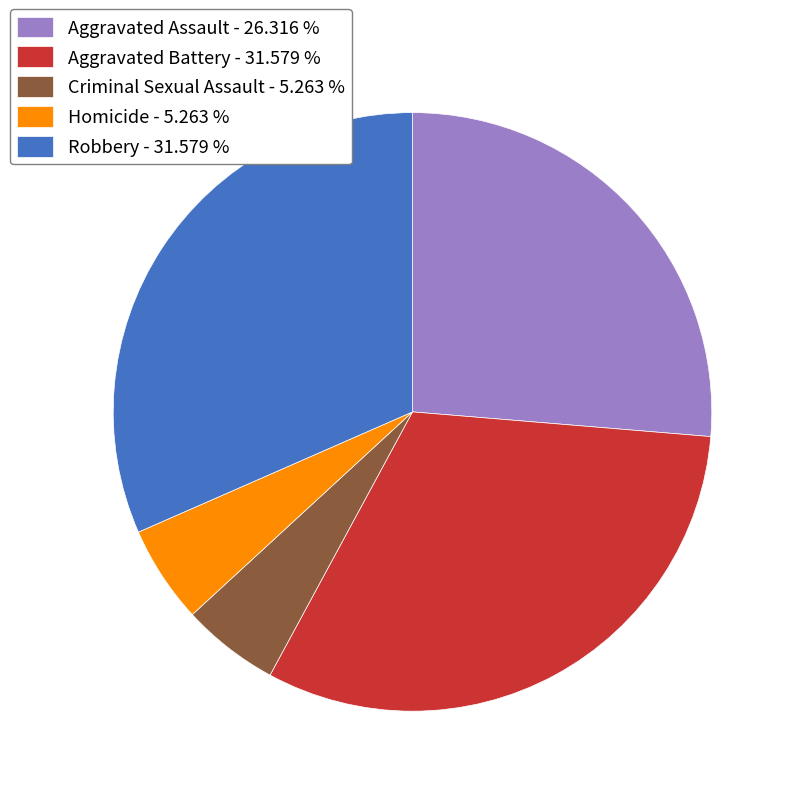

What is the ratio of the value at Aggravated Battery - 31.579 % to the value at Robbery - 31.579 %?

1.0